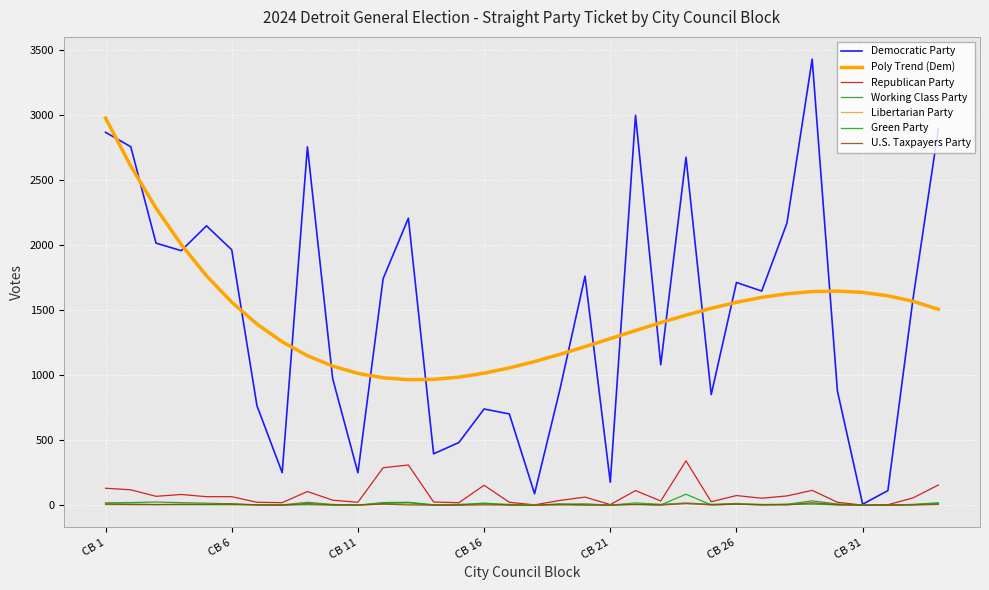

Which series has the widest spread of values?

Democratic Party